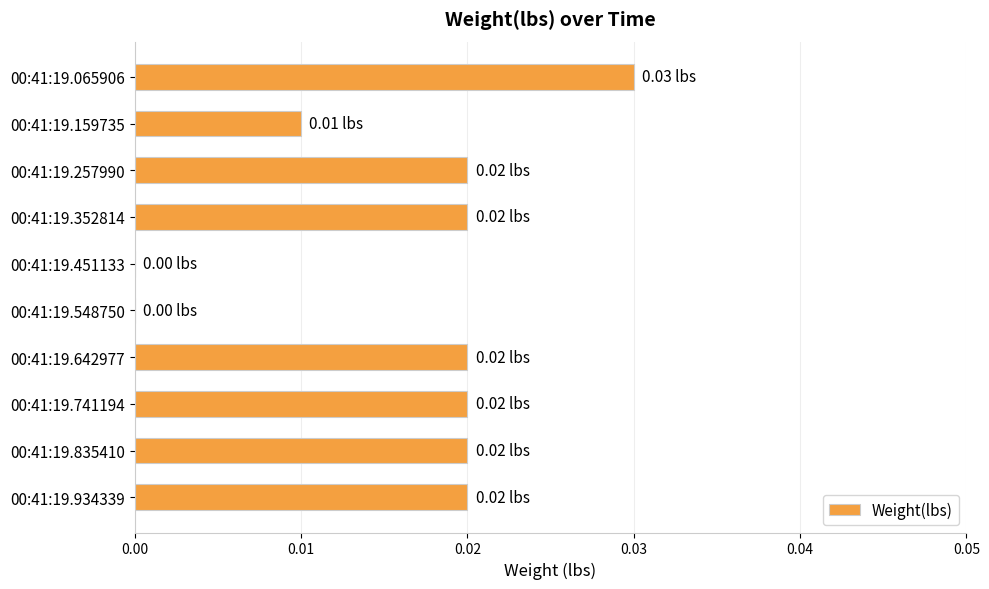

Between 00:41:19.548750 and 00:41:19.741194, which is larger?

00:41:19.741194